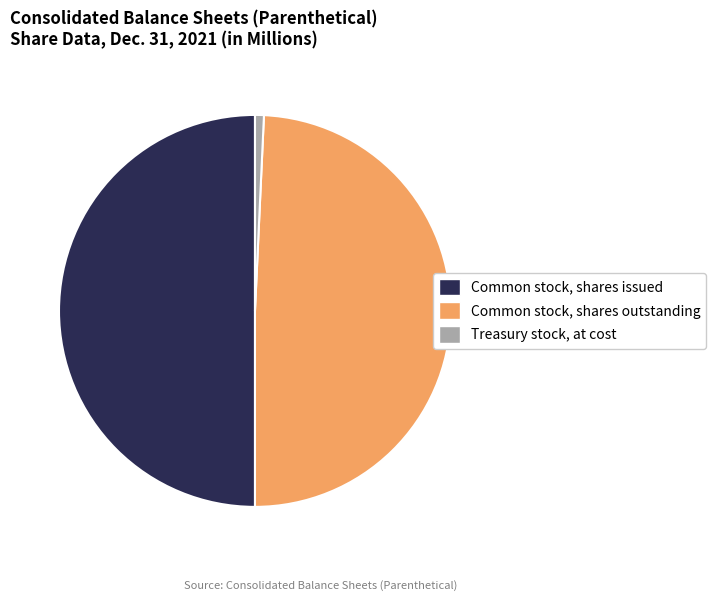

Count the number of slices in the pie.

3